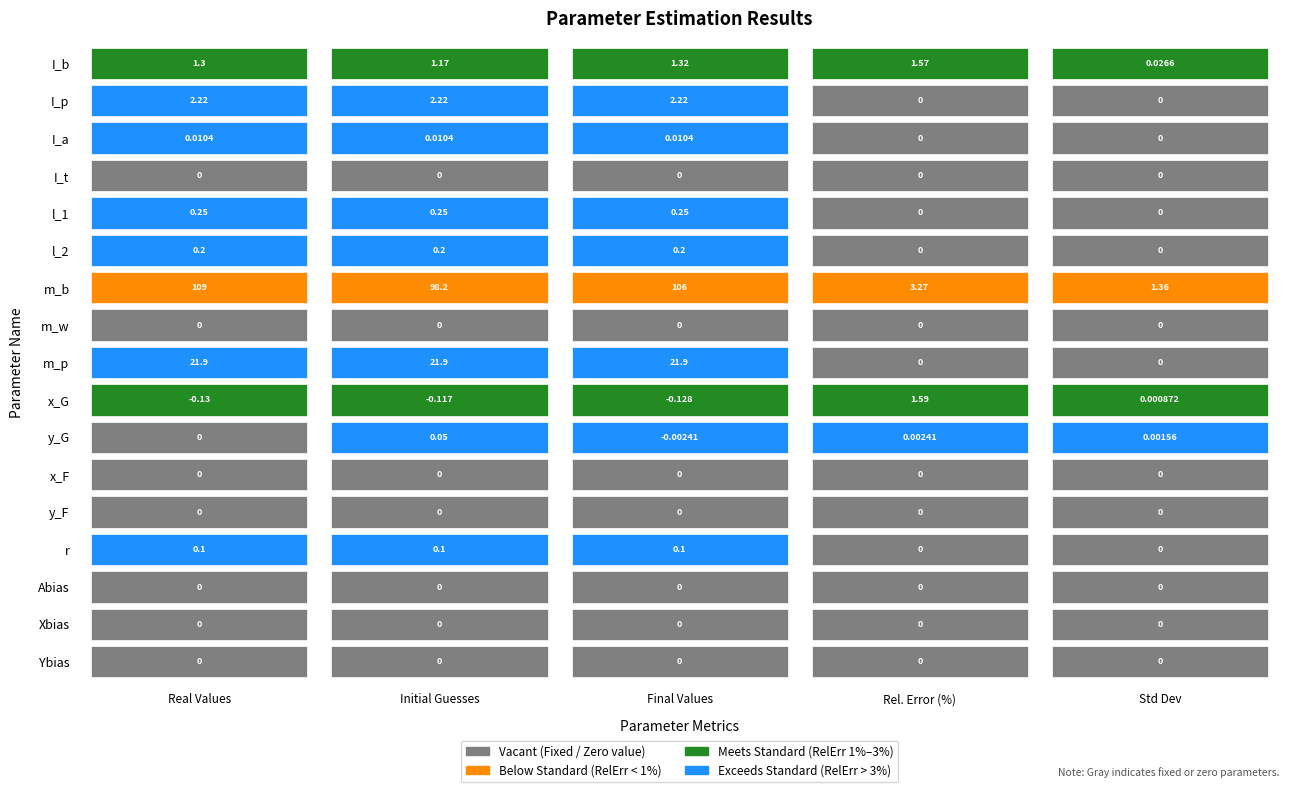

At I_a, list the series in order from smallest to largest.

x_G, y_G, I_t, m_w, x_F, y_F, Abias, Xbias, Ybias, I_a, r, l_2, l_1, I_b, I_p, m_p, m_b